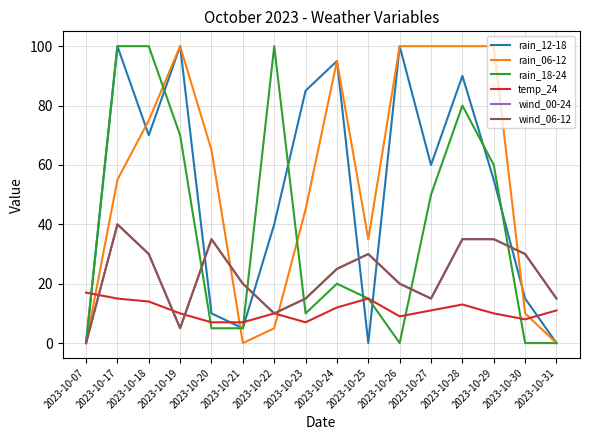

Is this an area chart (filled region under the line)?

No